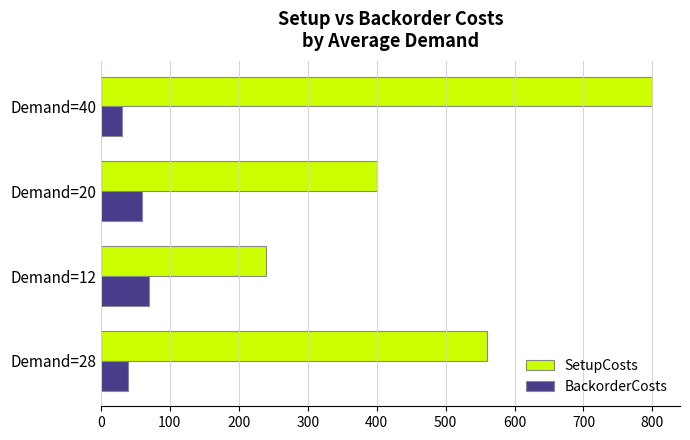

What is the sum of all BackorderCosts values?

200